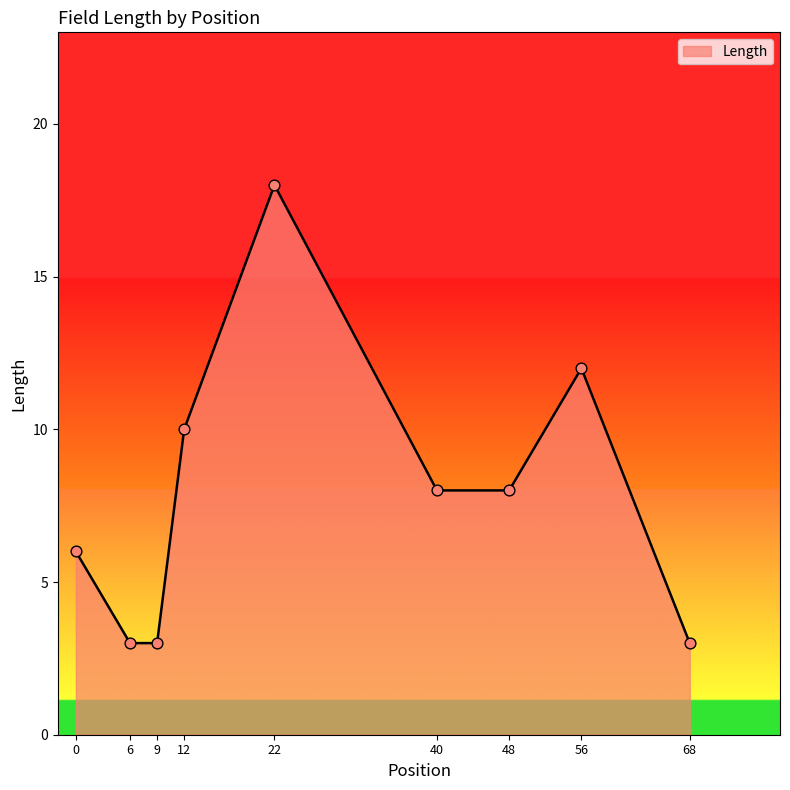

What is the change in value from 9 to 48?

+5